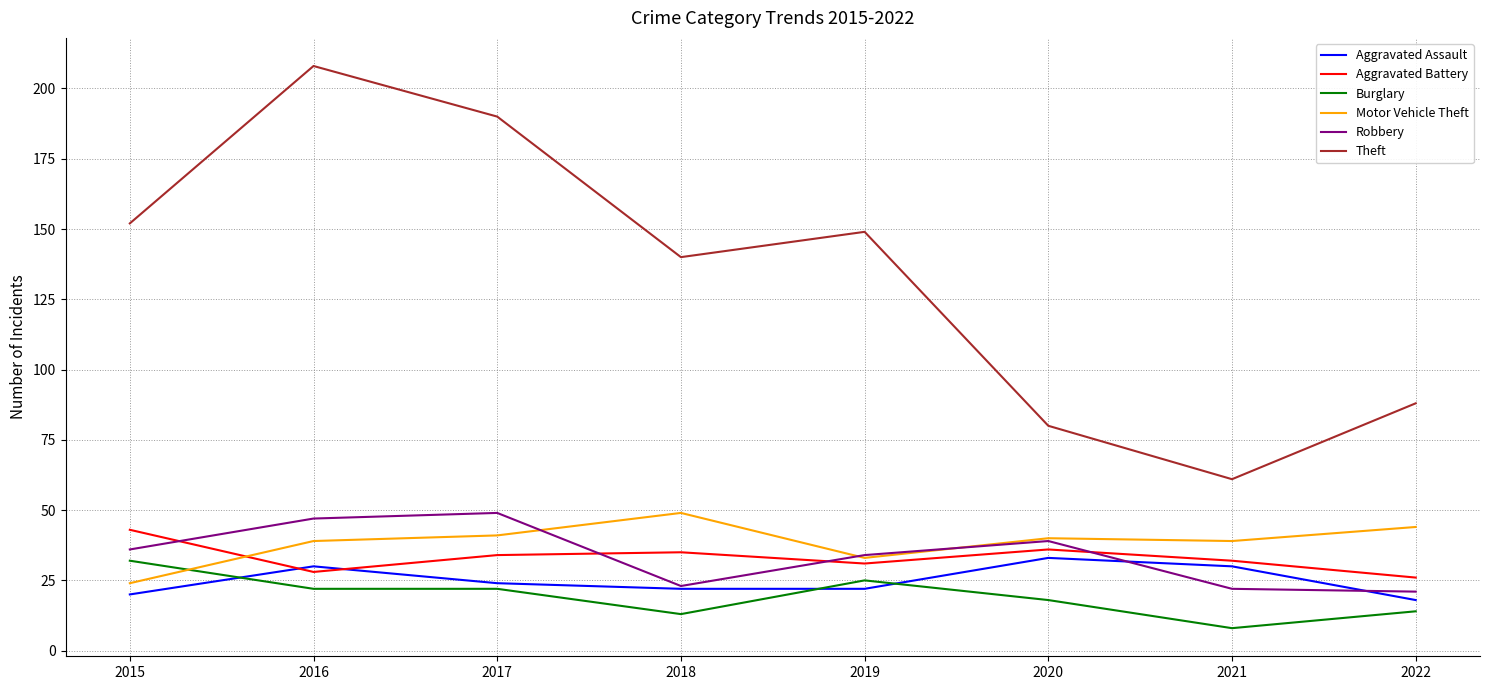

At how many categories does at least one series exceed 21?

8